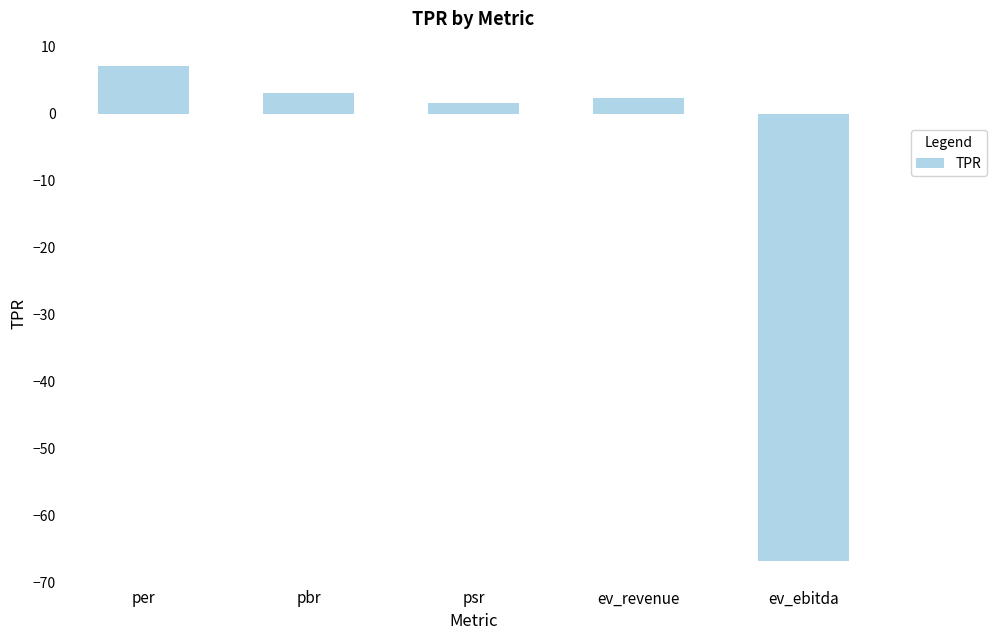

Which category has the highest value across all series?

per